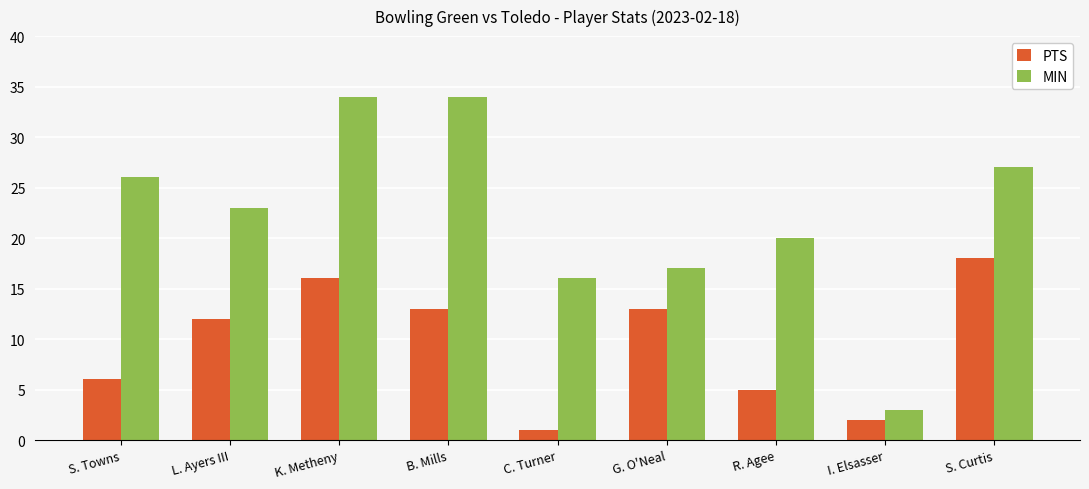

Which series has the widest spread of values?

MIN